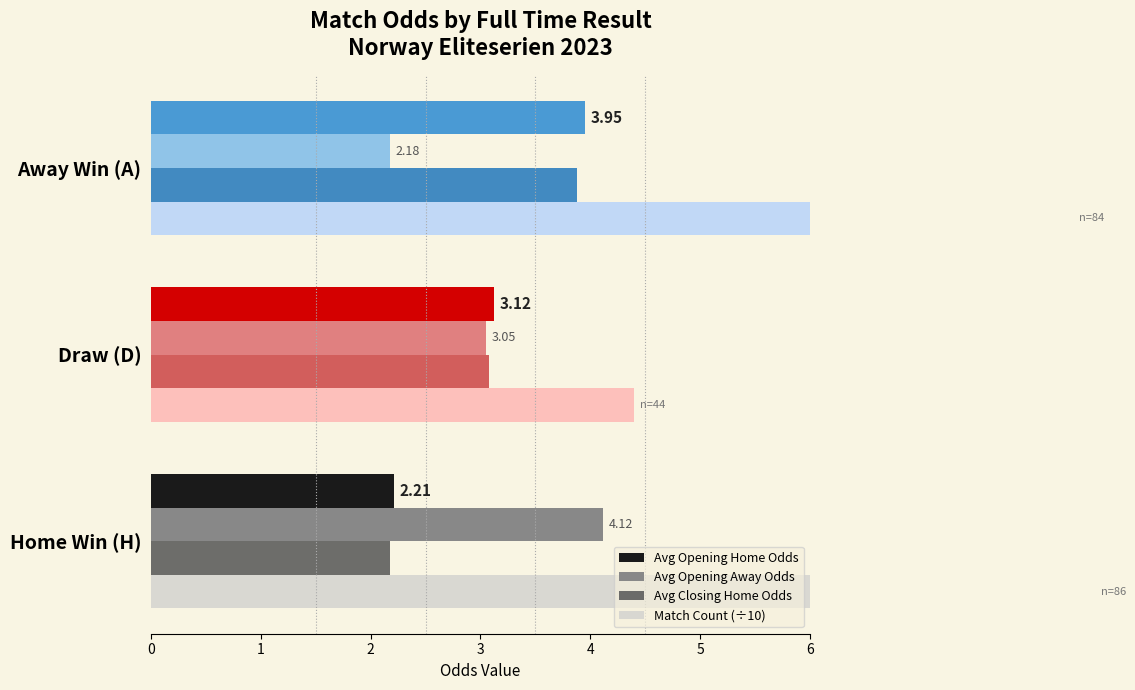

What is the difference between the highest and lowest values at Away Win (A)?

6.2